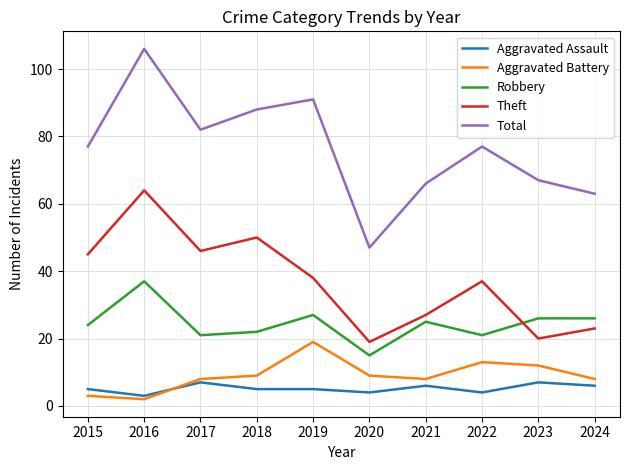

Which series has the largest total across all categories?

Total